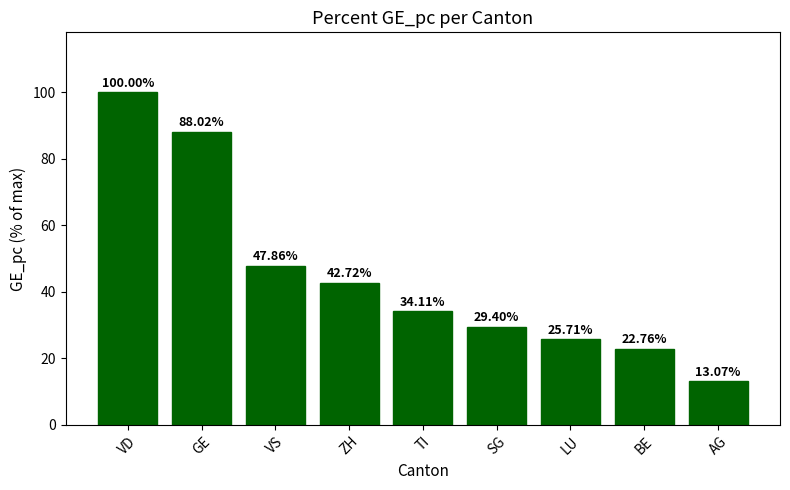

What is the value of the 5th bar from the left?

34.1